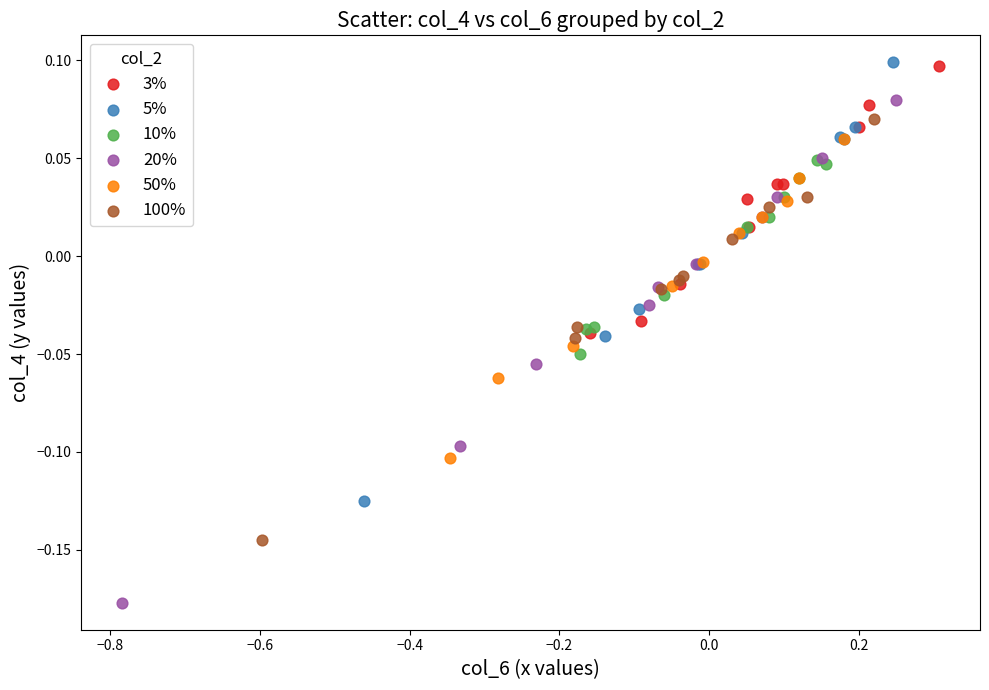

Which series has the widest spread of Y values?

20%